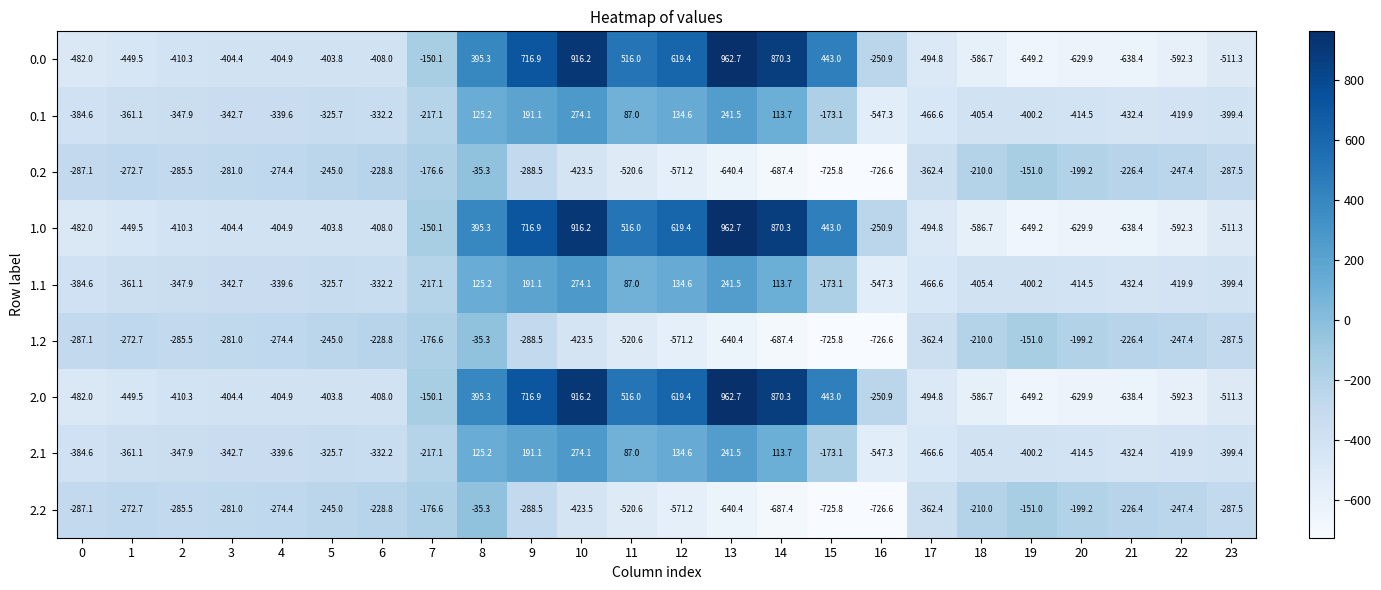

Rank the categories by 2.2 value from lowest to highest.

16, 15, 14, 13, 12, 11, 10, 17, 9, 23, 0, 2, 3, 4, 1, 22, 5, 6, 21, 18, 20, 7, 19, 8